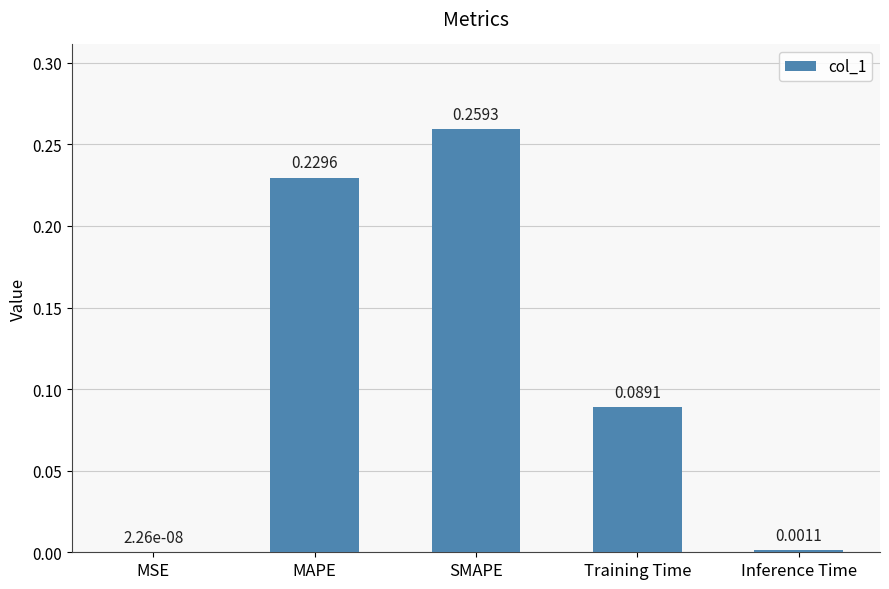

How many data points does each series have?

5